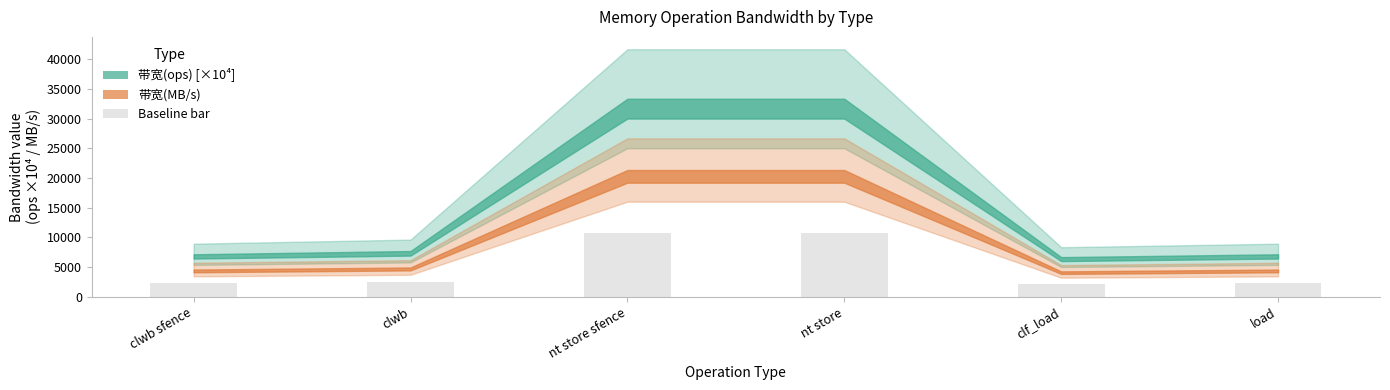

Are the bars grouped side by side (vs. stacked)?

No